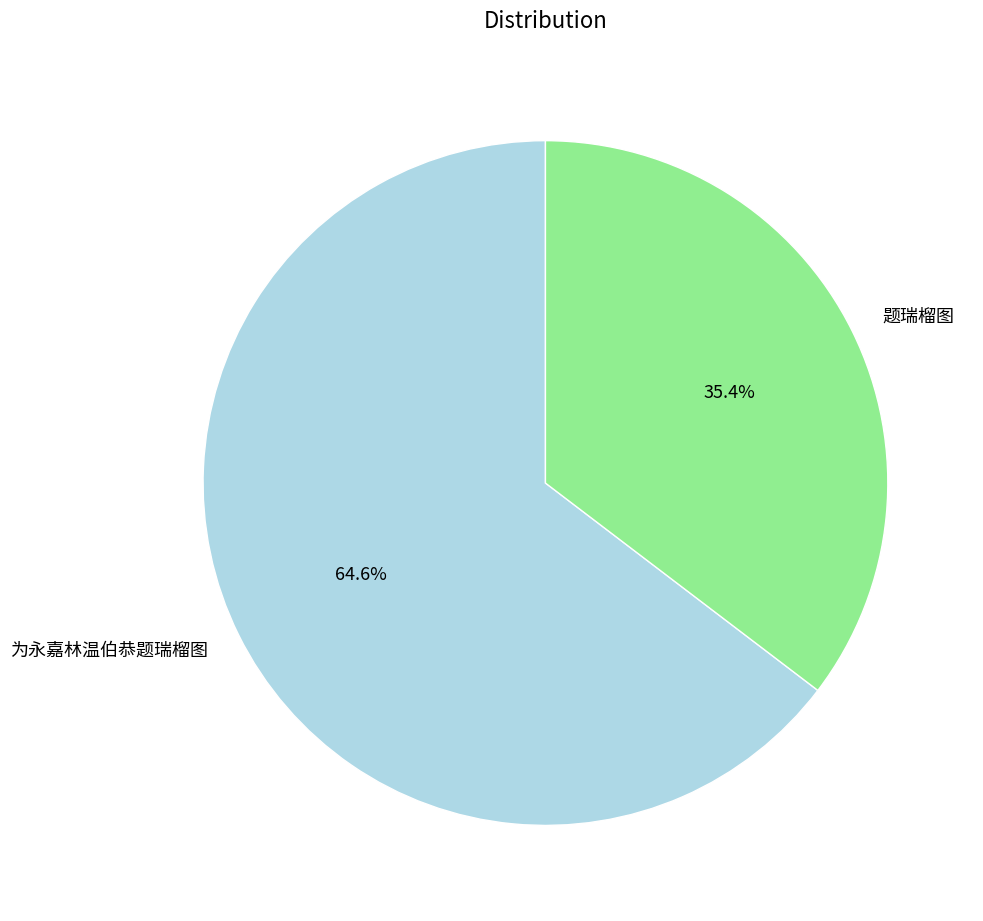

To the nearest percent, what is the difference between the largest and smallest slice percentages?

29%